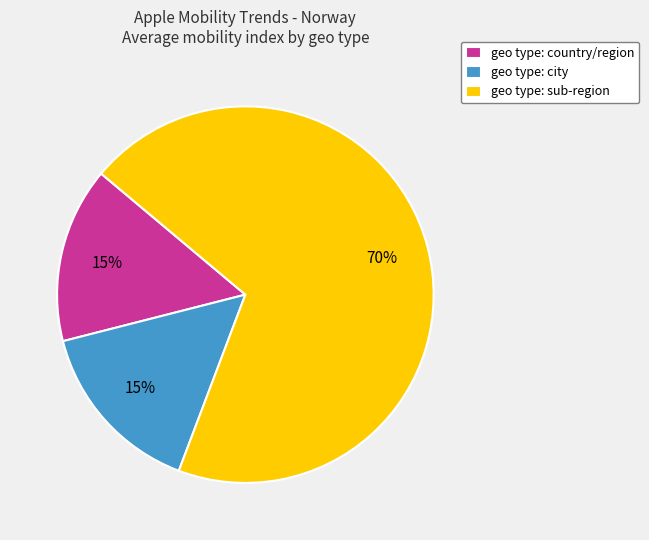

Count the number of slices in the pie.

3